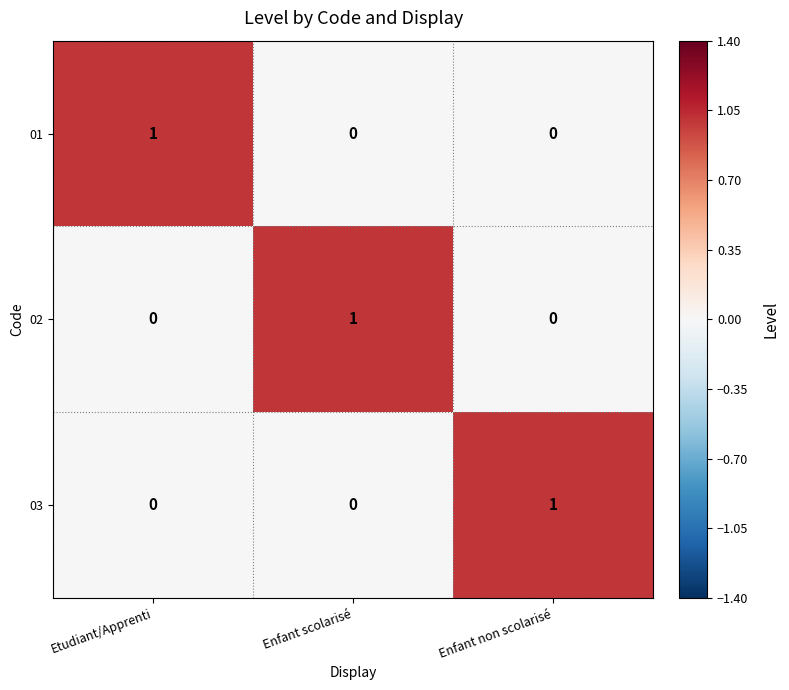

The value of 03 at Enfant scolarisé is 0. True or false?

True